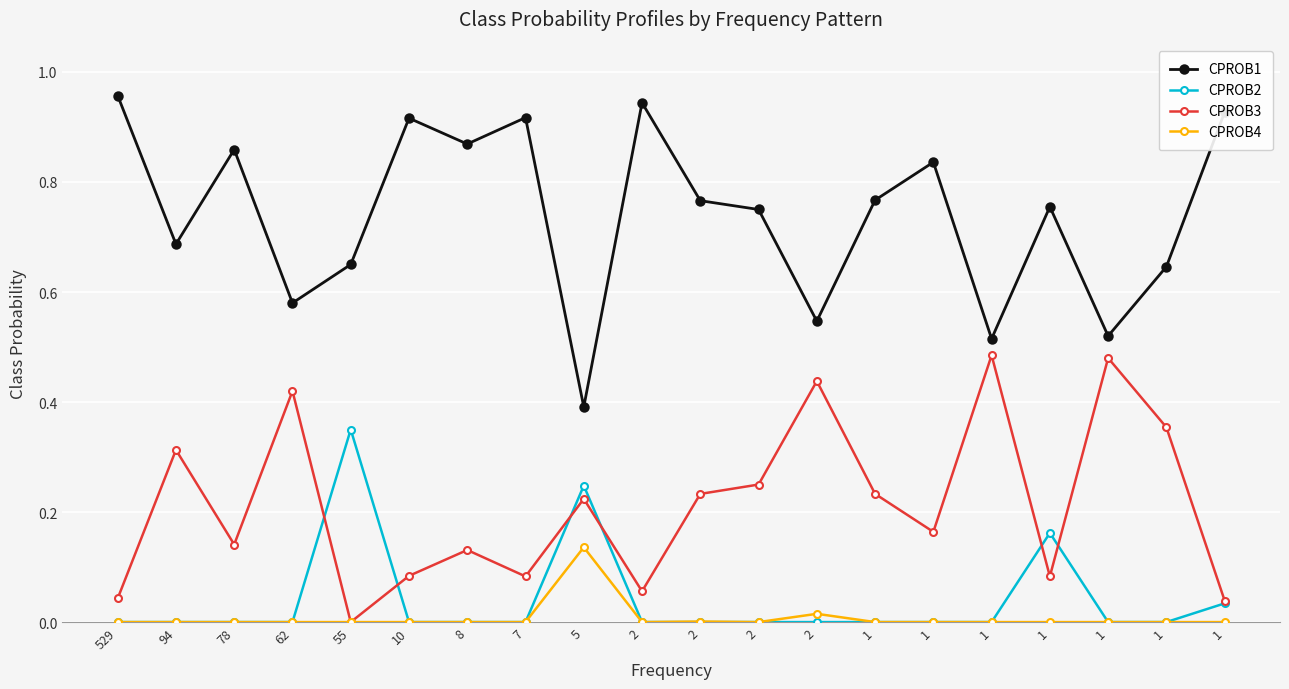

What are all the series names shown in the legend?

CPROB1, CPROB2, CPROB3, CPROB4